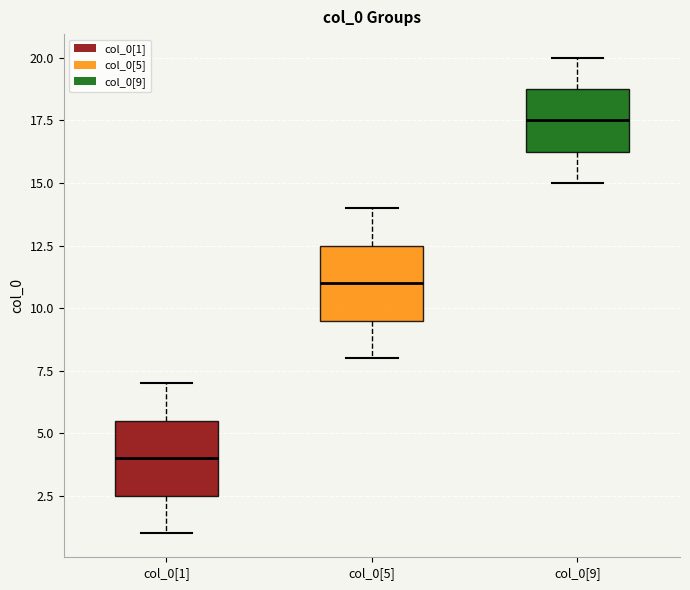

Where is the lower edge of the box for col_0[5] on the y-axis? The values are not printed on the chart, so give them approximately, as read against the axis.

9.5